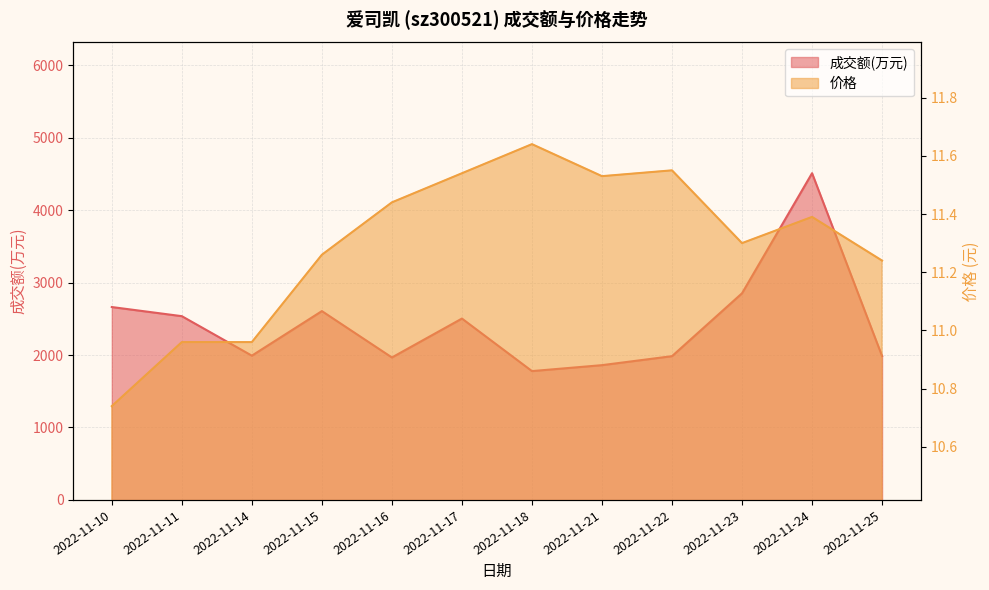

Count the number of data series in this chart.

2